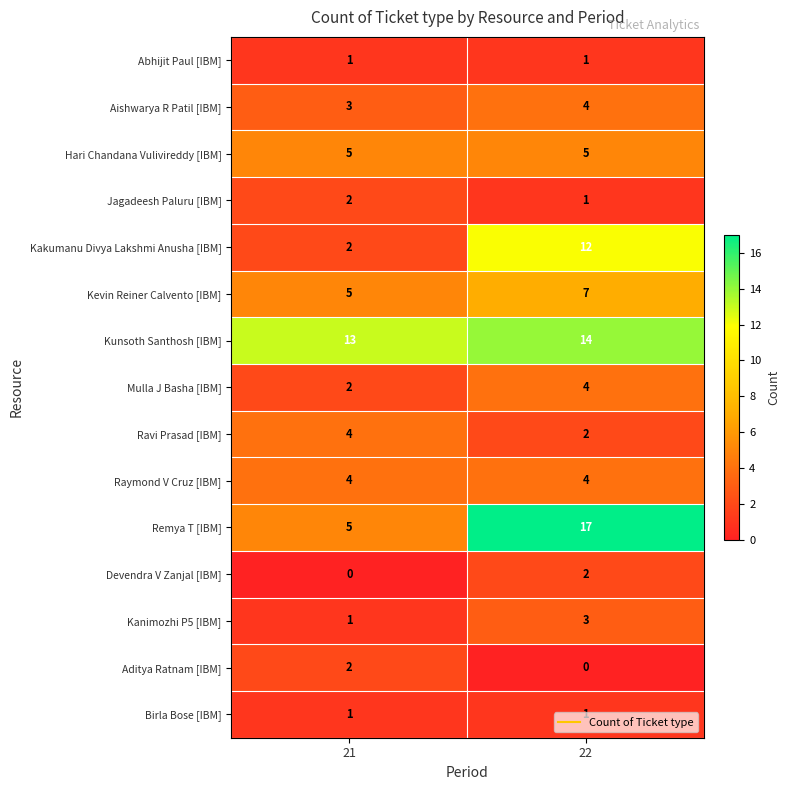

At which label does Kakumanu Divya Lakshmi Anusha [IBM] reach its minimum?

21